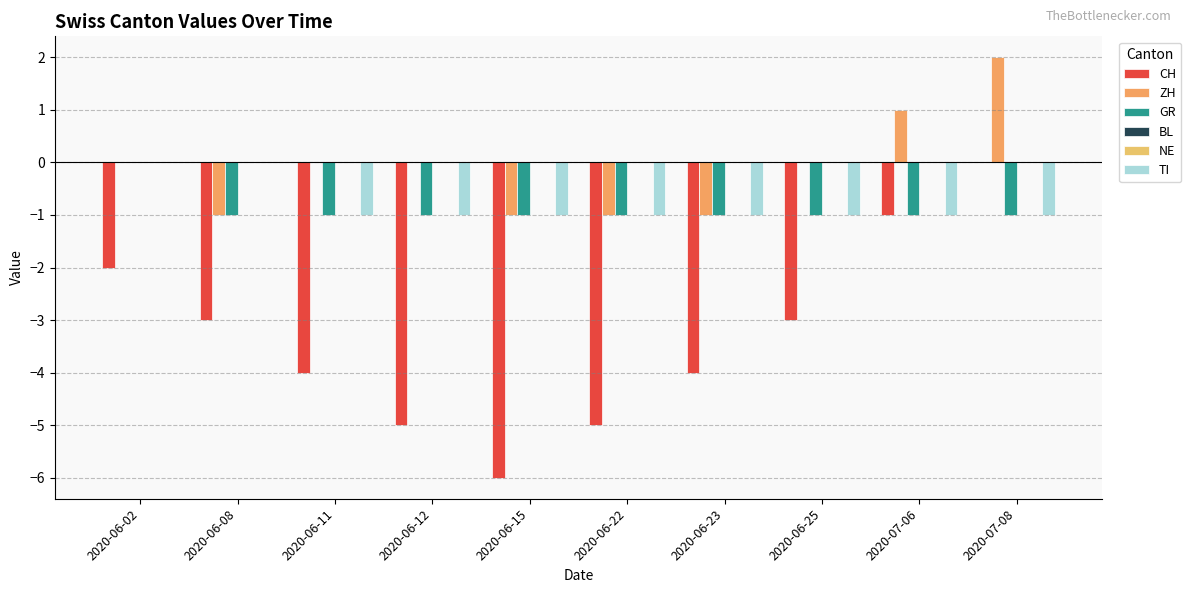

What are all the series names shown in the legend?

CH, ZH, GR, BL, NE, TI